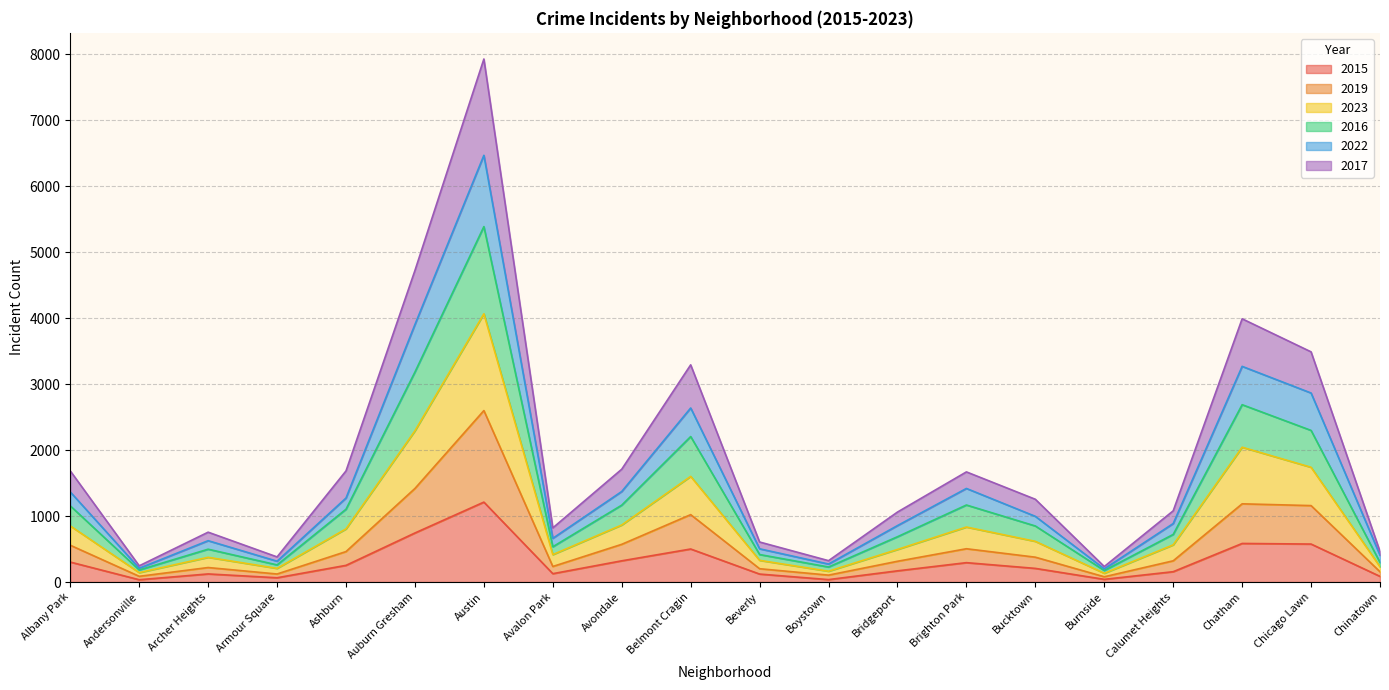

At how many categories does at least one series exceed 1745?

5